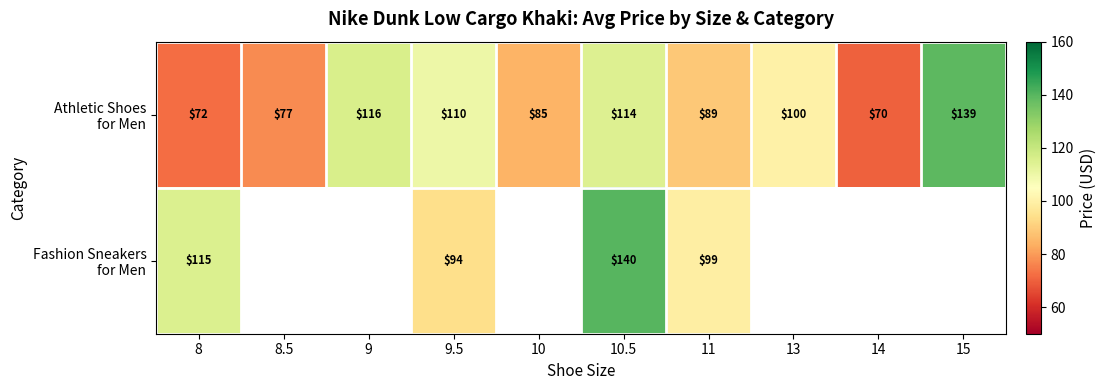

Rank the categories by Athletic Shoes for Men value from lowest to highest.

14, 8, 8.5, 10, 11, 13, 9.5, 10.5, 9, 15